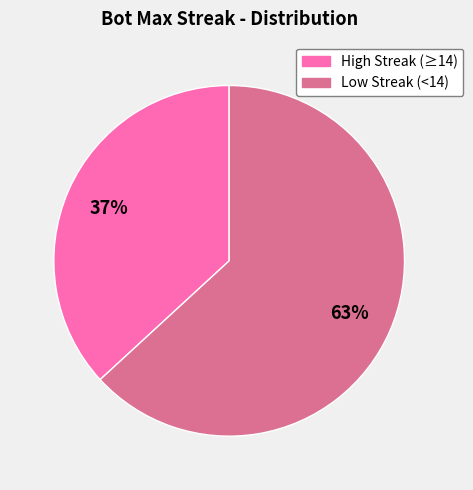

Is there a majority slice in this chart?

Yes